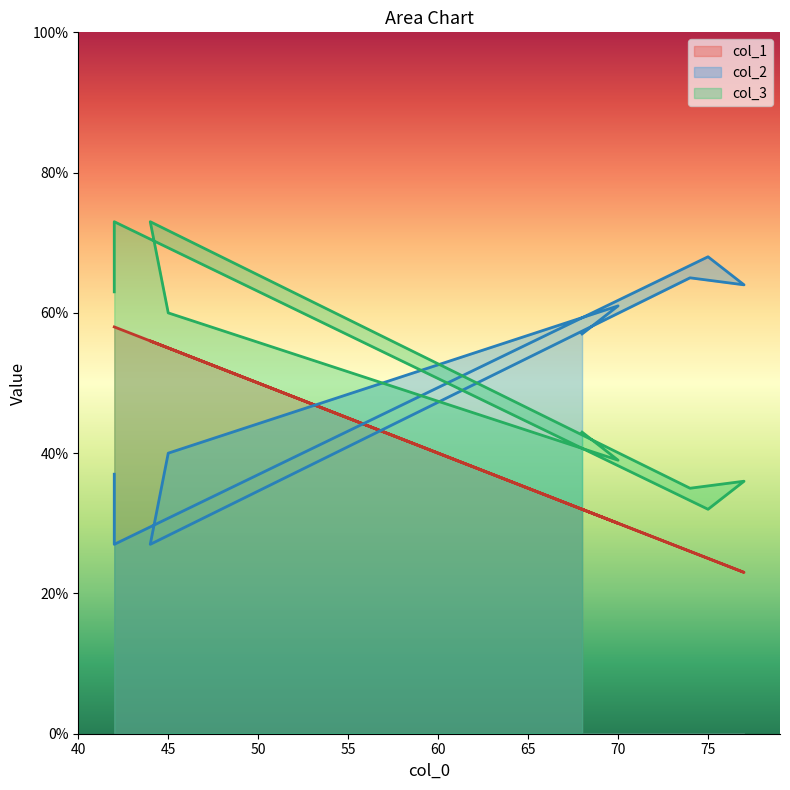

Which series has the largest total across all categories?

col_3